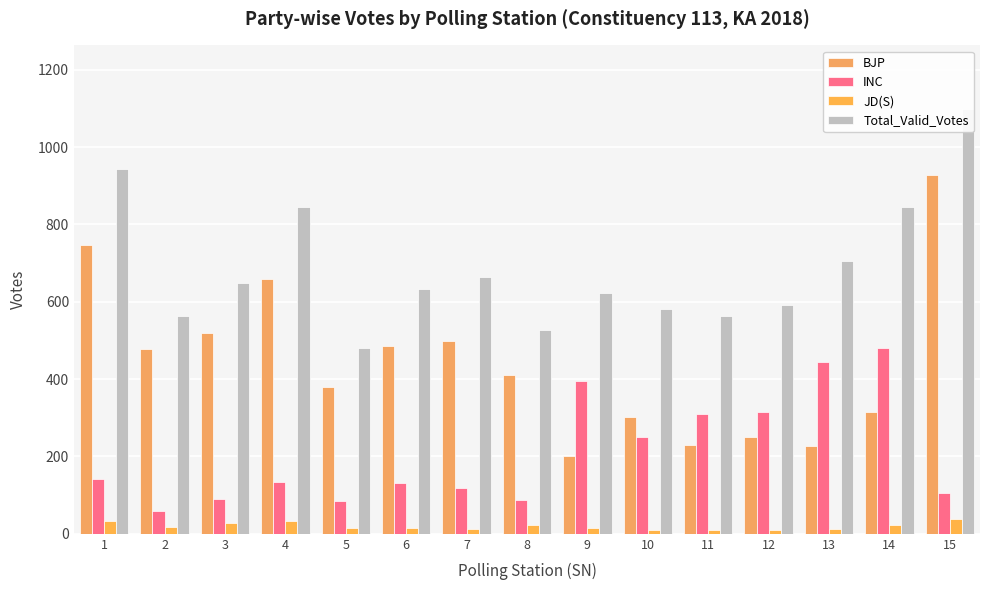

List the labels in order of JD(S) value, largest first.

15, 1, 4, 3, 14, 8, 2, 9, 5, 6, 7, 13, 12, 11, 10